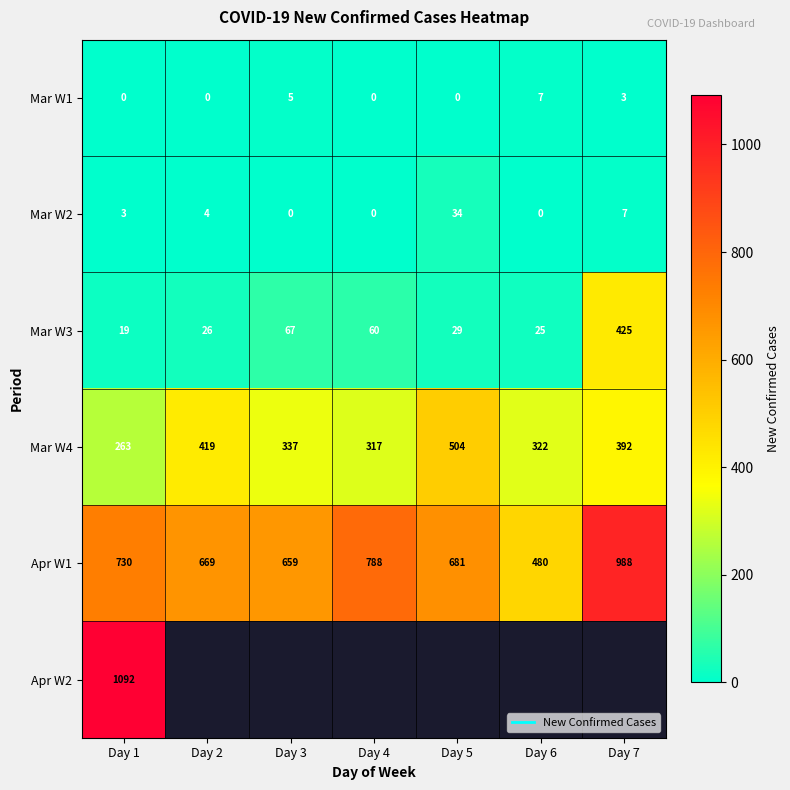

What is the difference between the Mar W1 values at Day 4 and Day 3?

5.0